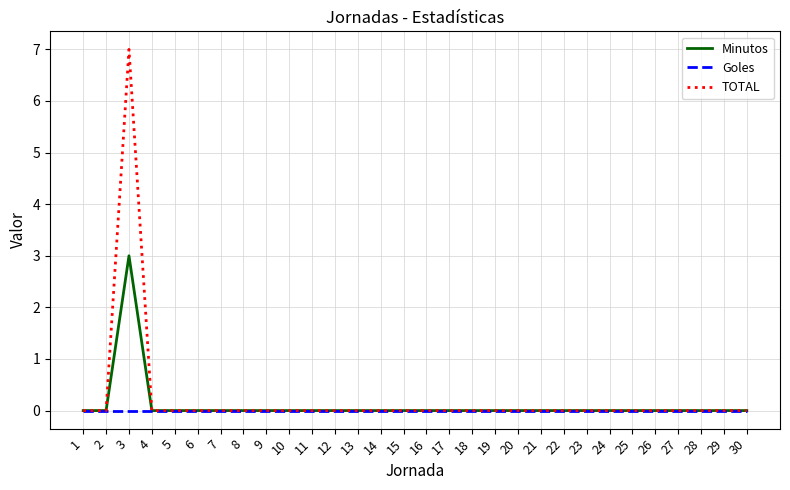

Reading right to left, transcribe all the data shown in this chart.

Minutos: 30=0	29=0	28=0	27=0	26=0	25=0	24=0	23=0	22=0	21=0	20=0	19=0	18=0	17=0	16=0	15=0	14=0	13=0	12=0	11=0	10=0	9=0	8=0	7=0	6=0	5=0	4=0	3=3	2=0	1=0
Goles: 30=0	29=0	28=0	27=0	26=0	25=0	24=0	23=0	22=0	21=0	20=0	19=0	18=0	17=0	16=0	15=0	14=0	13=0	12=0	11=0	10=0	9=0	8=0	7=0	6=0	5=0	4=0	3=0	2=0	1=0
TOTAL: 30=0	29=0	28=0	27=0	26=0	25=0	24=0	23=0	22=0	21=0	20=0	19=0	18=0	17=0	16=0	15=0	14=0	13=0	12=0	11=0	10=0	9=0	8=0	7=0	6=0	5=0	4=0	3=7	2=0	1=0